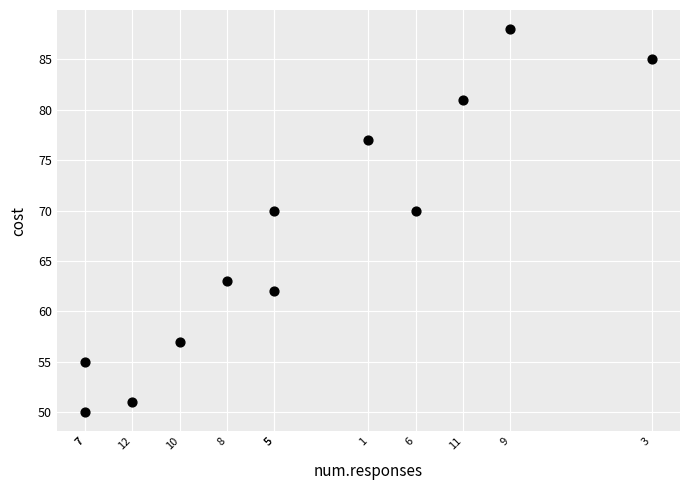

What is the average Y value?

67